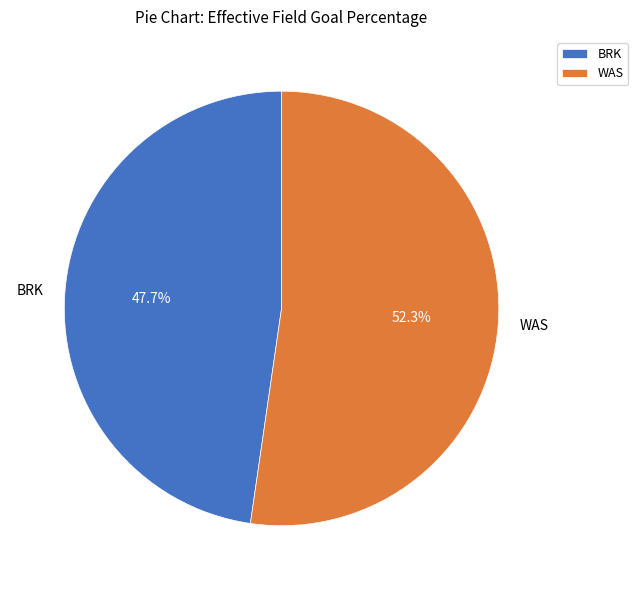

To the nearest percent, what is the difference between the WAS and BRK slice percentages?

5%